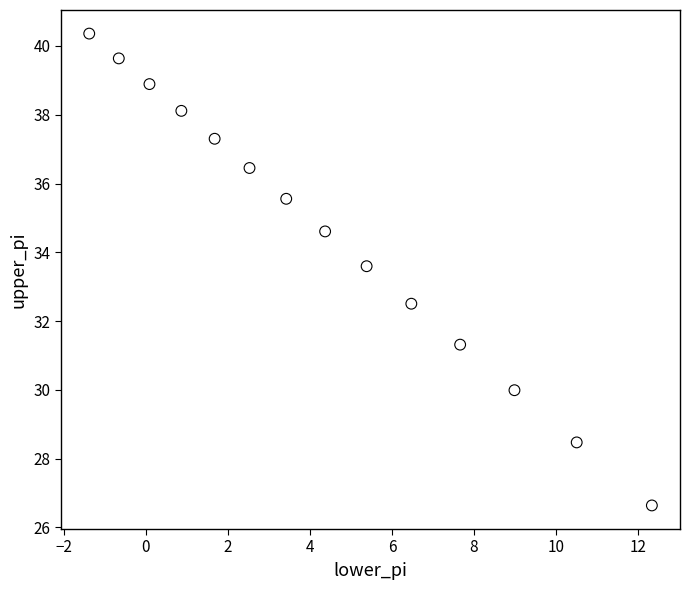

What is the range of X values (max minus min)?

13.7